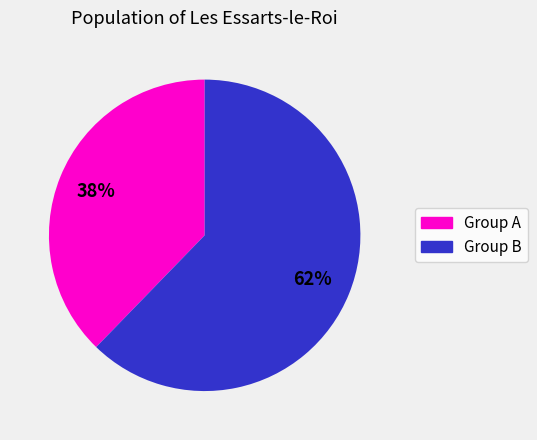

How many slices are in this pie chart?

2